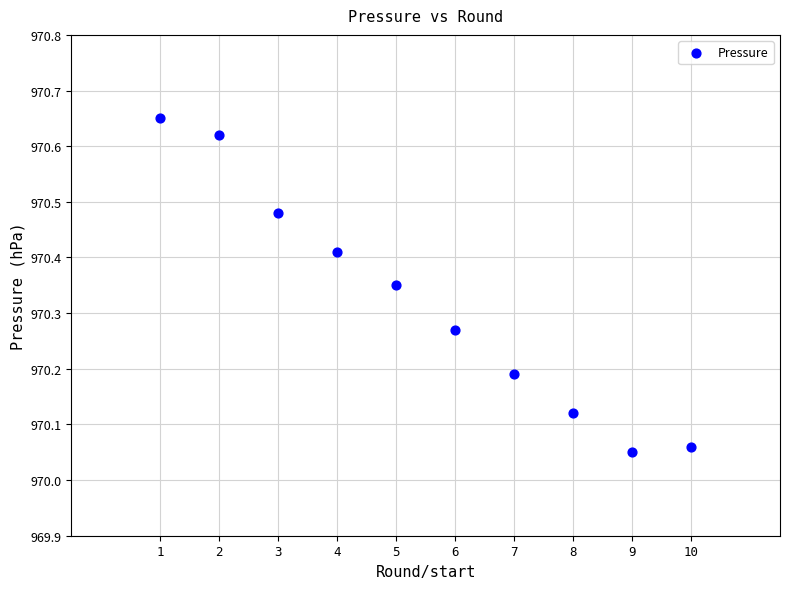

What is the average X value?

5.5